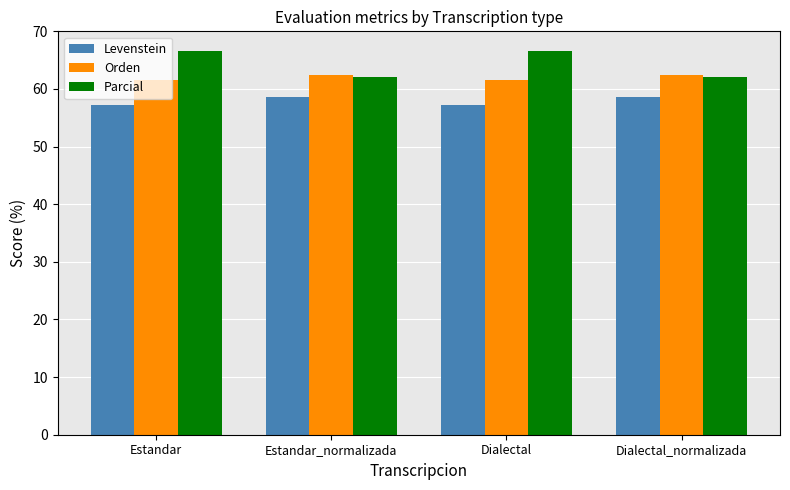

What is the lowest value of the Orden series?

61.5